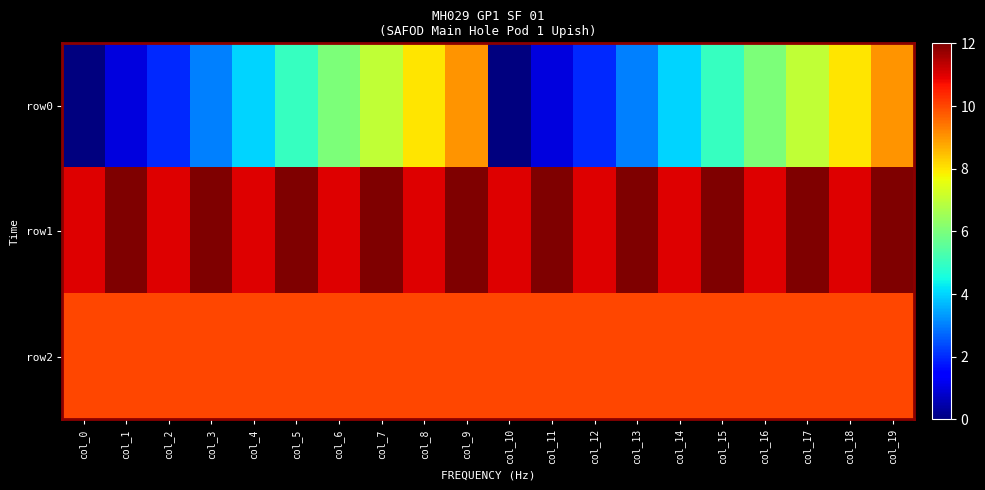

What is the total value across all series at col_4?

25